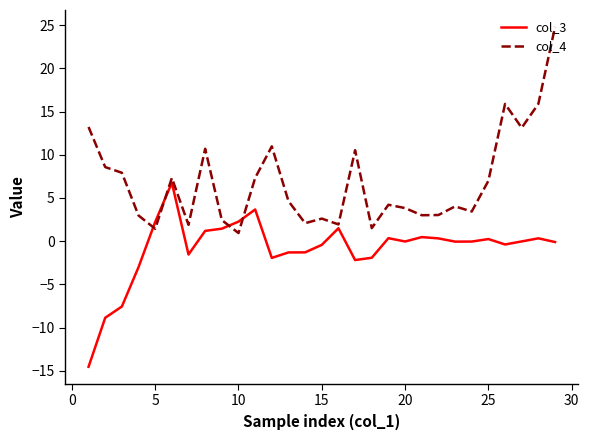

What is the smallest value displayed?

-14.5